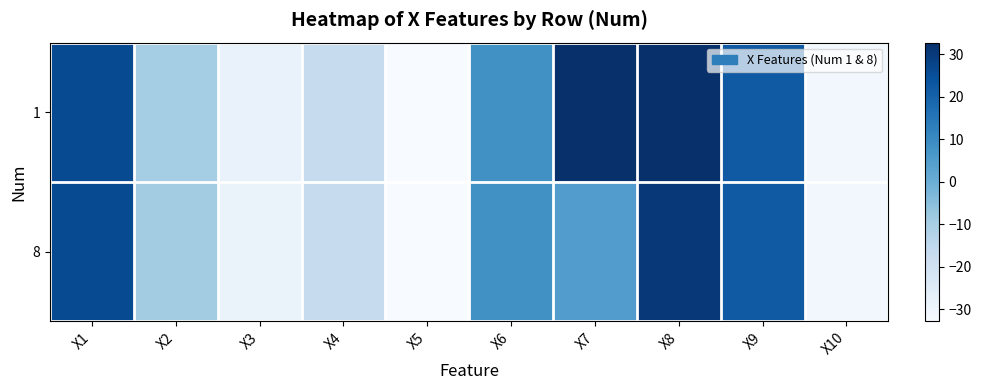

Between X8 and X10, which is larger?

X8